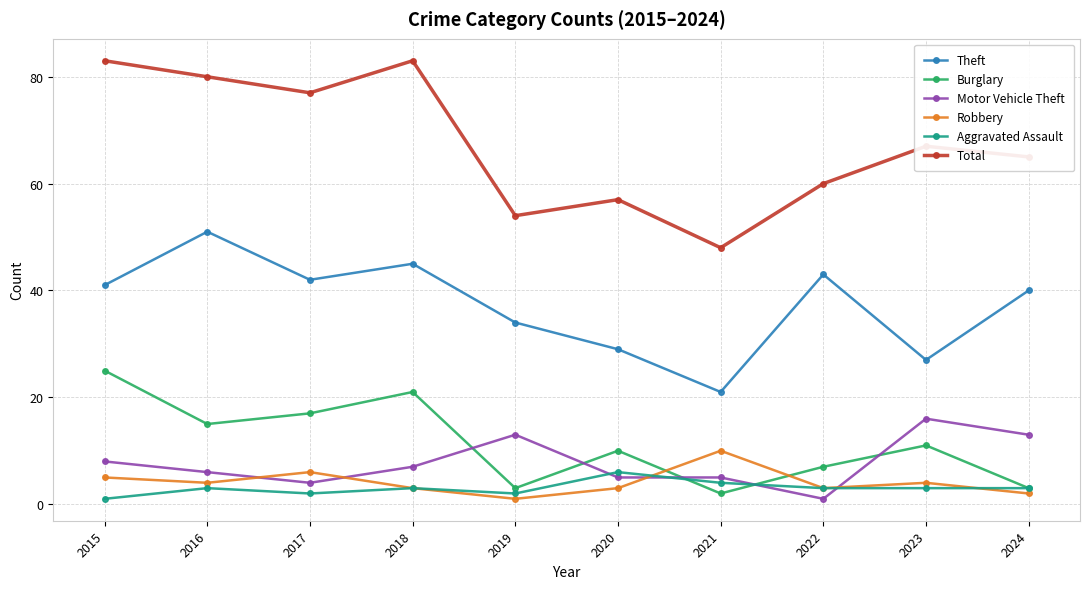

Is it true that Theft equals 40 at 2024?

True